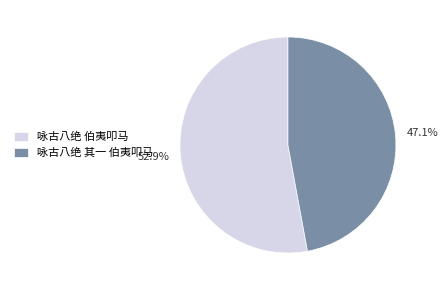

What percentage is the 咏古八绝 其一 伯夷叩马 slice, to the nearest percent?

47%